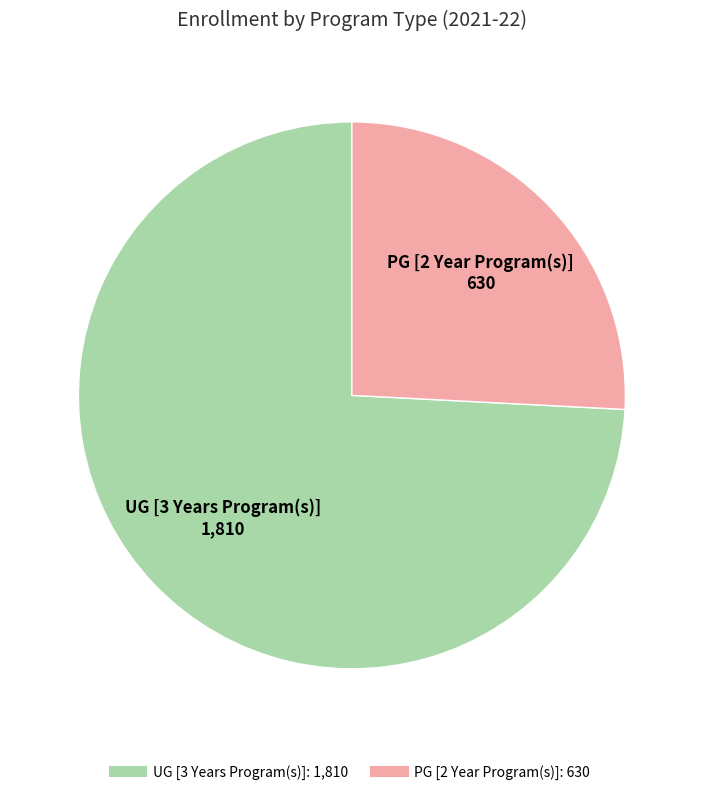

Rank the categories by value from highest to lowest.

UG [3 Years Program(s)], PG [2 Year Program(s)]